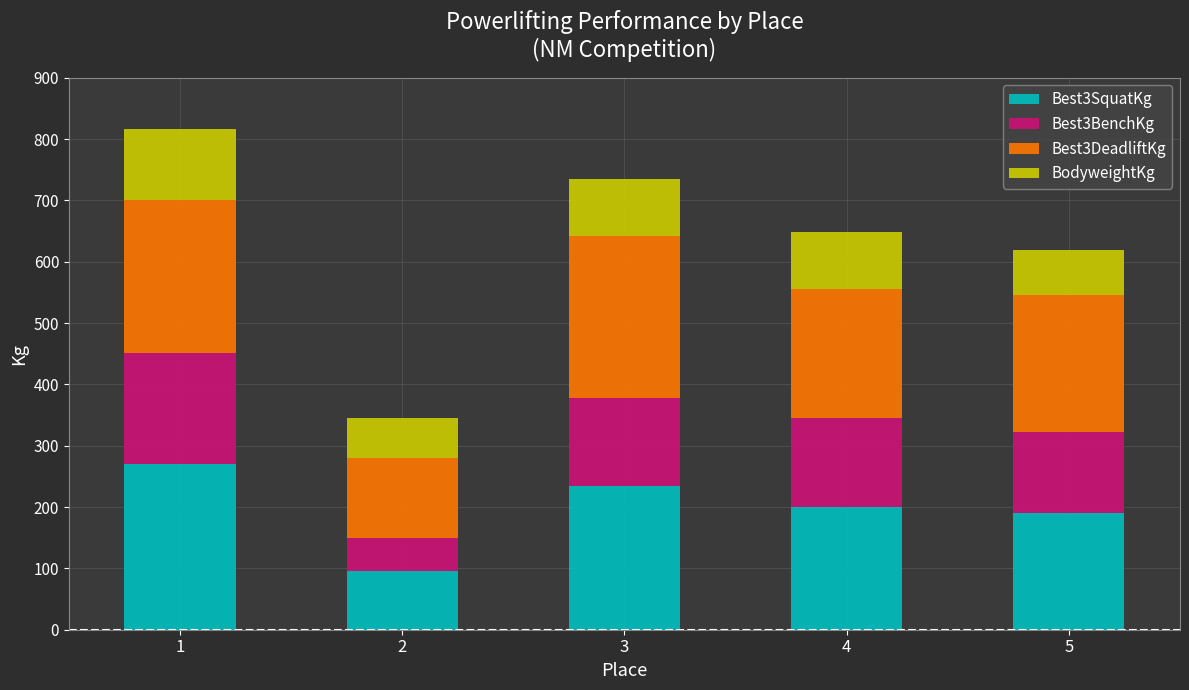

Is it true that Best3SquatKg equals 393.7 at 1?

False